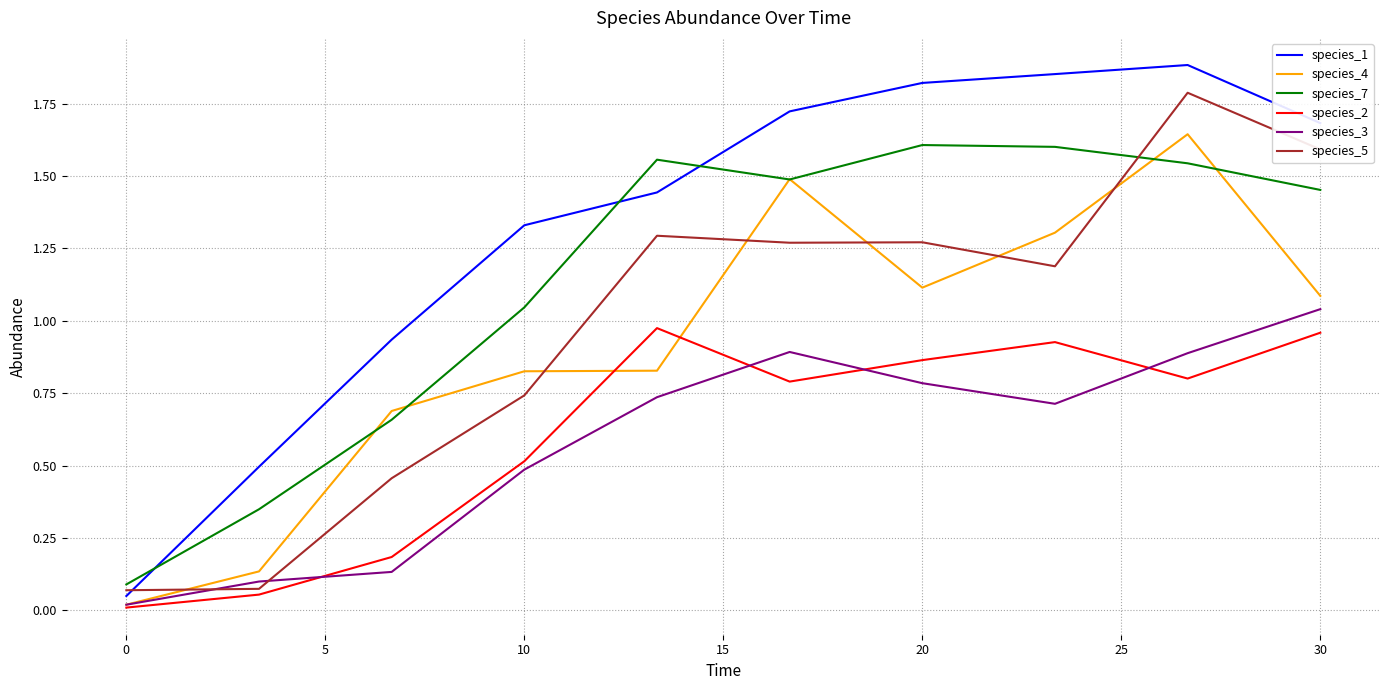

Which series has the largest total across all categories?

species_1